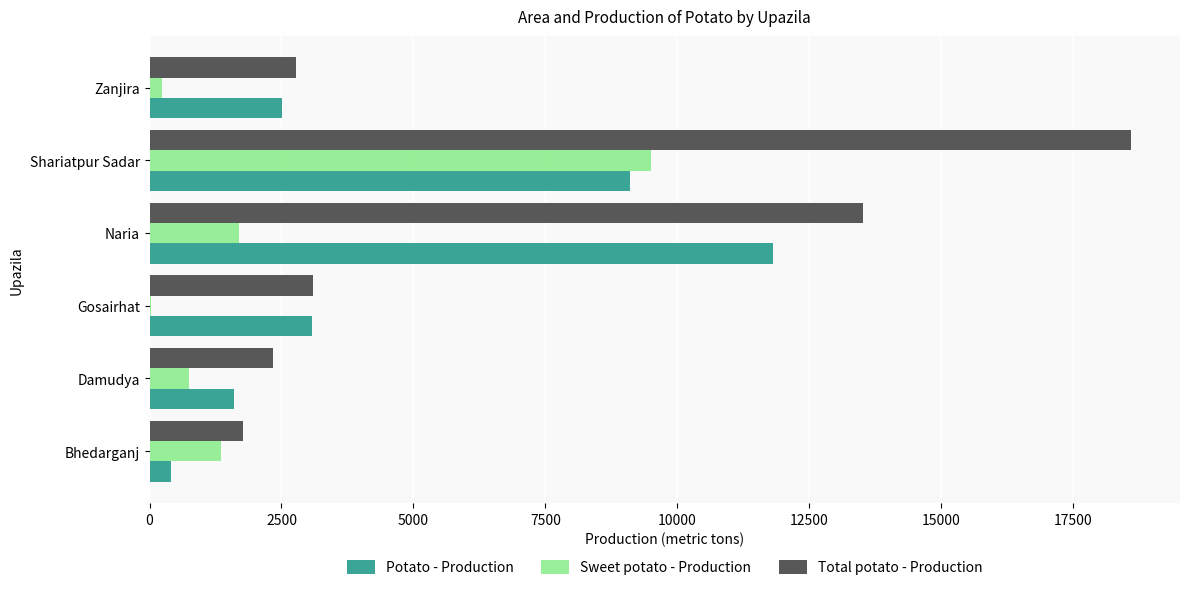

Count the number of categories in the chart.

6